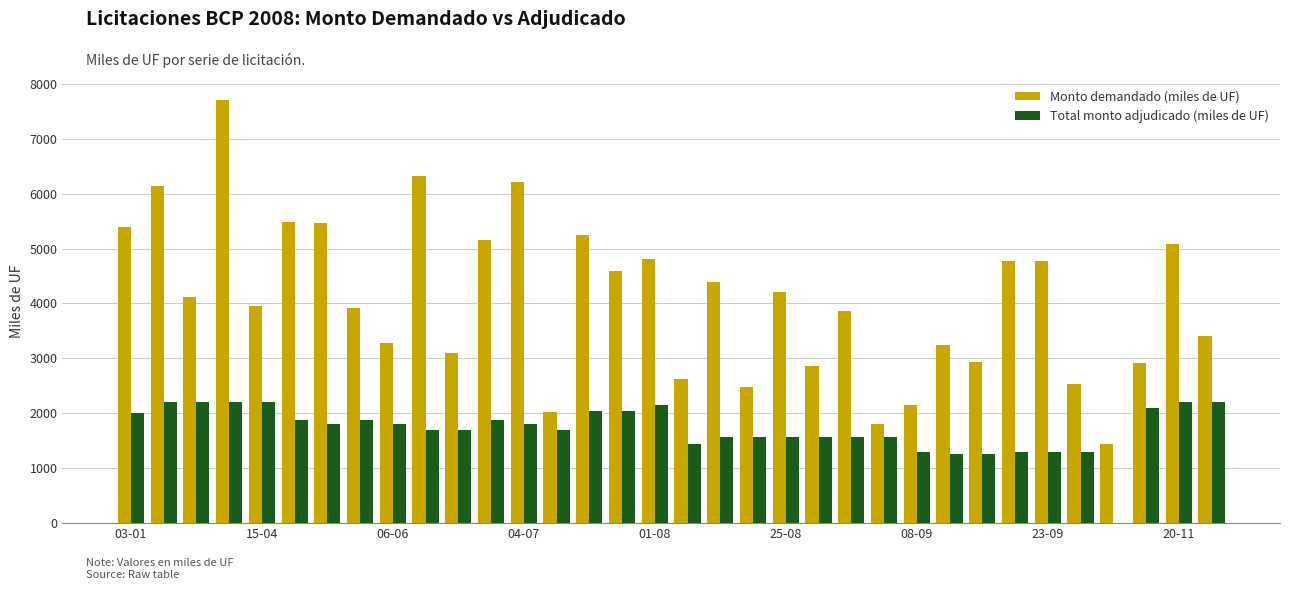

What is the highest value of the Monto demandado (miles de UF) series?

7700